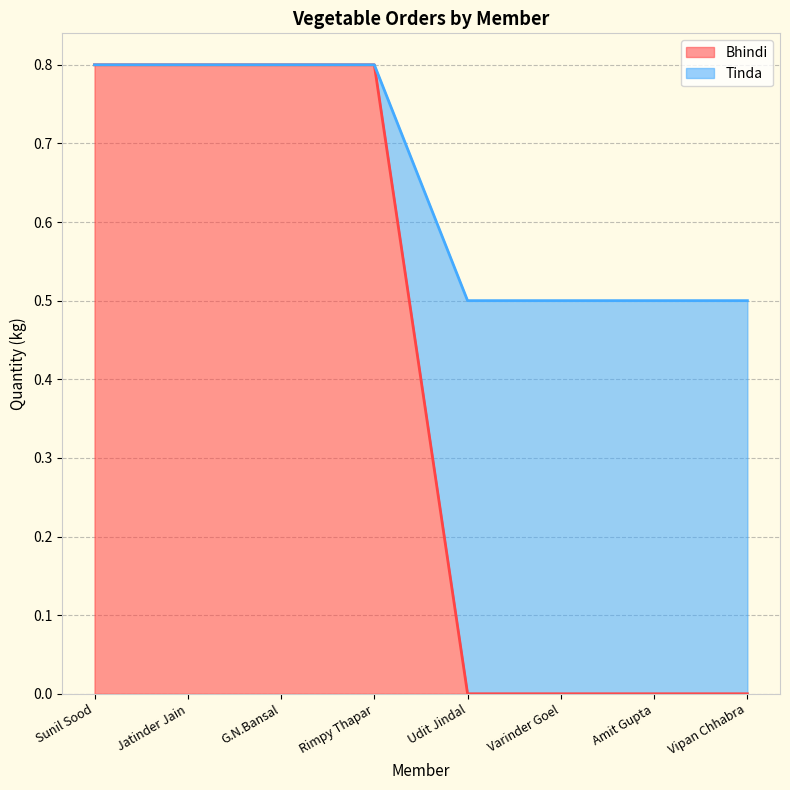

Which series has the widest spread of values?

Bhindi